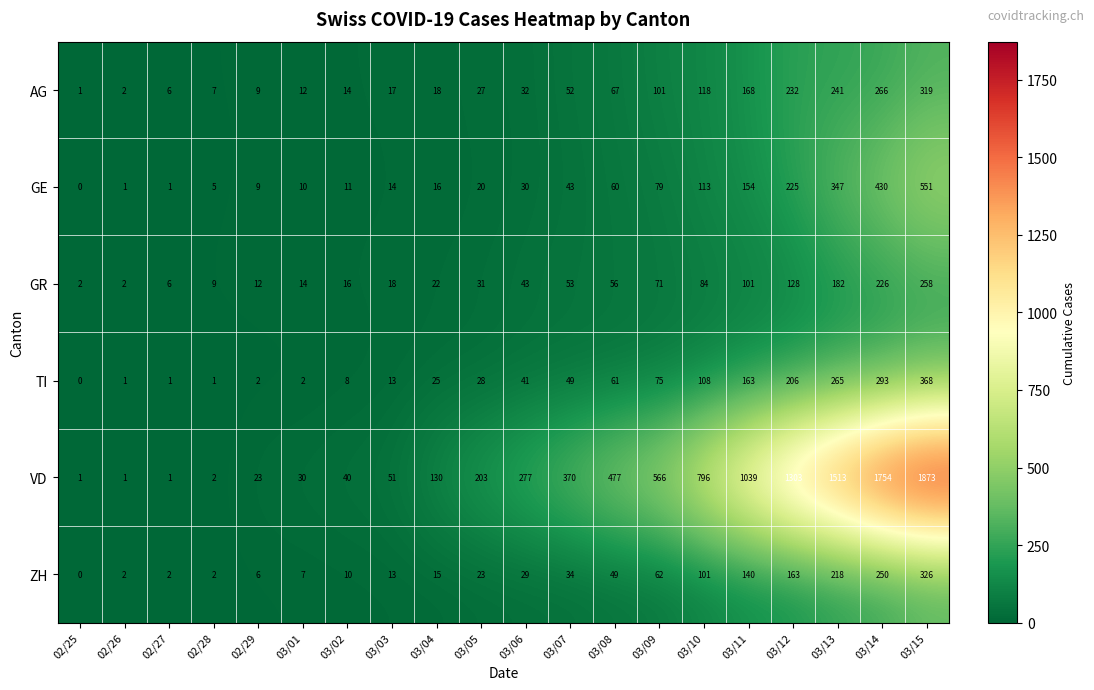

What is the total value across all series at 03/14?

3219